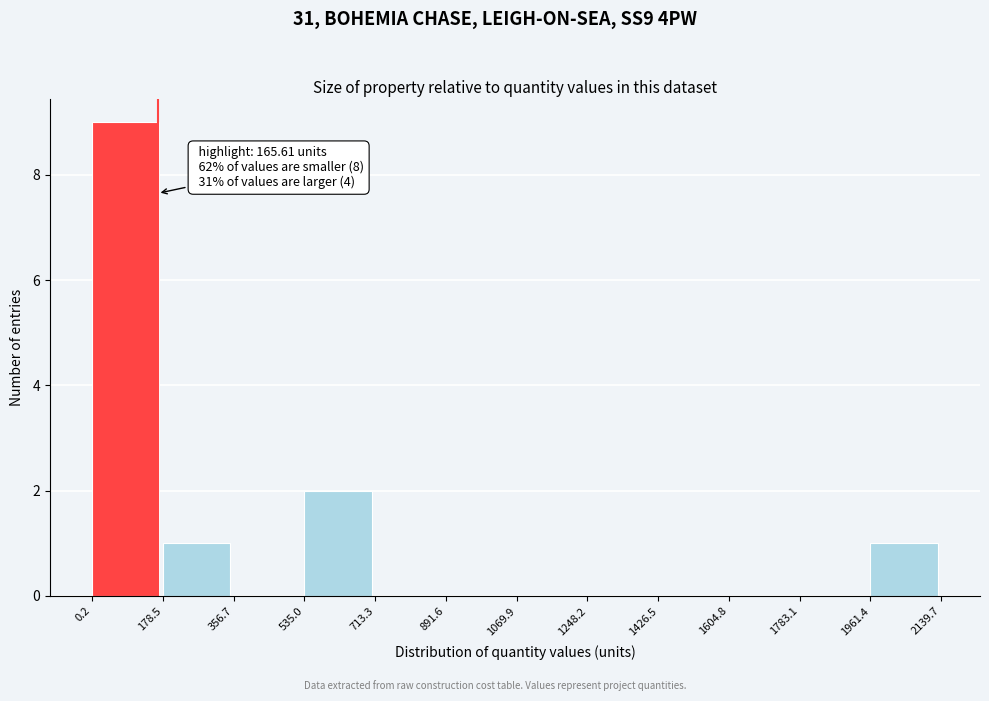

Over which range of the x-axis is the bar tallest?

0.2 to 178.5